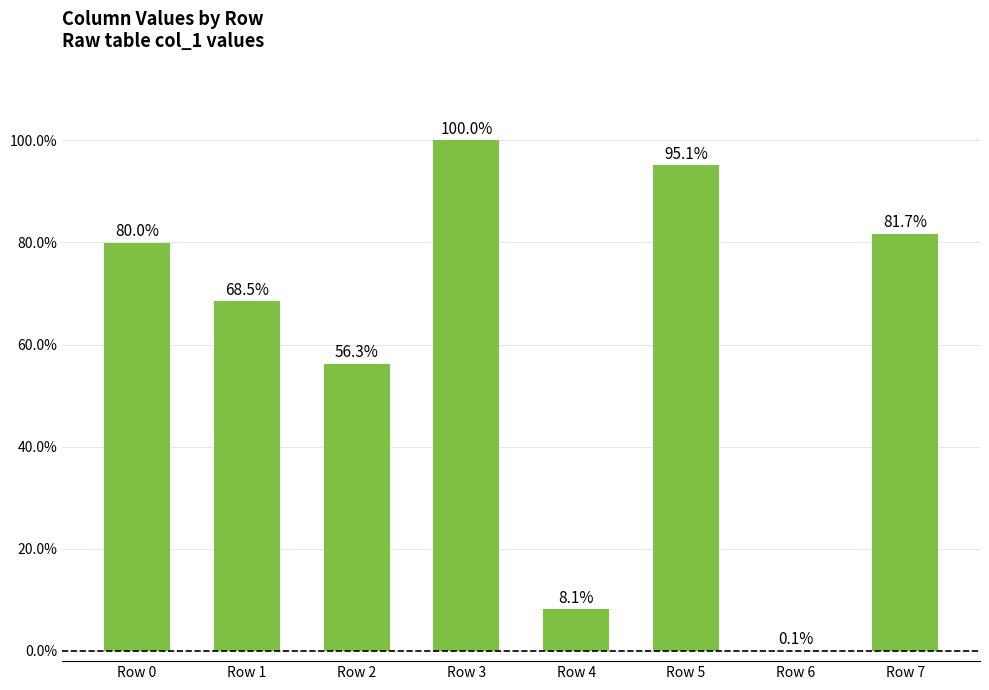

What is the approximate value at Row 2?

0.6